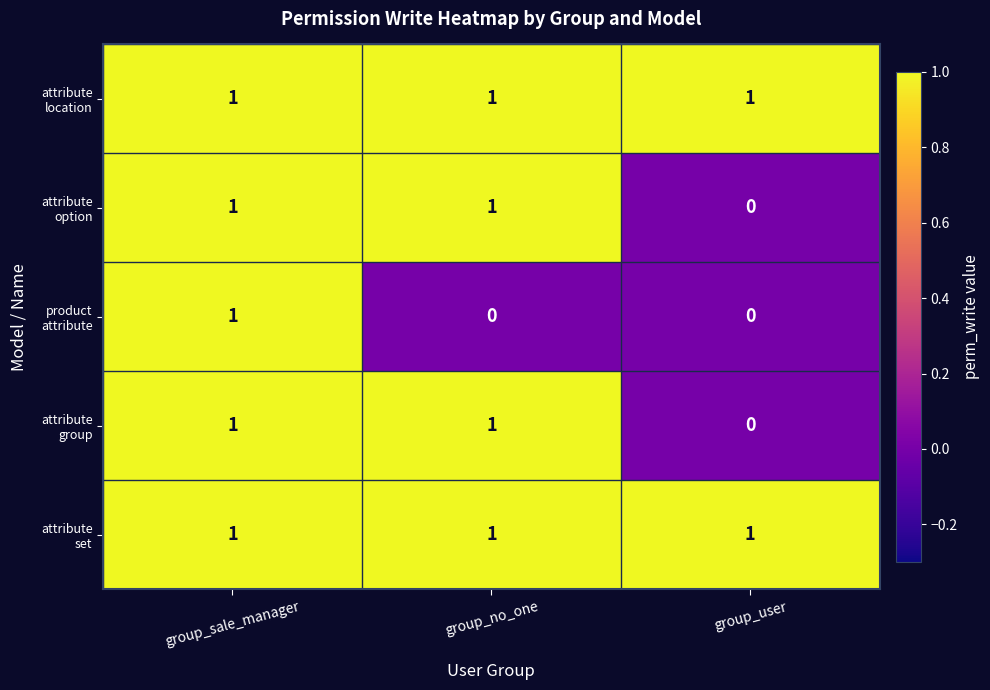

At how many categories does at least one series exceed 0?

3